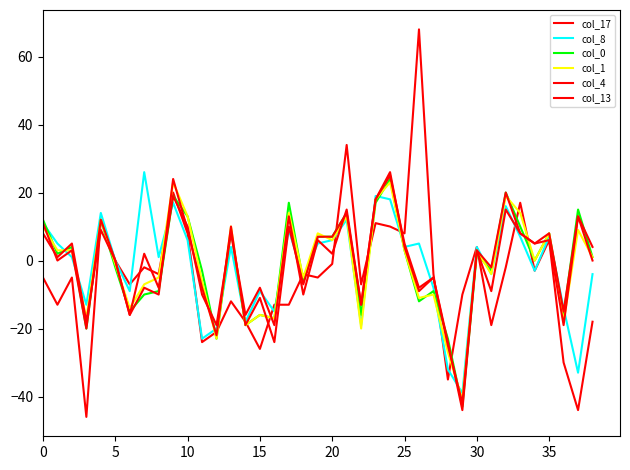

How many values in the col_4 series are below 3?

19